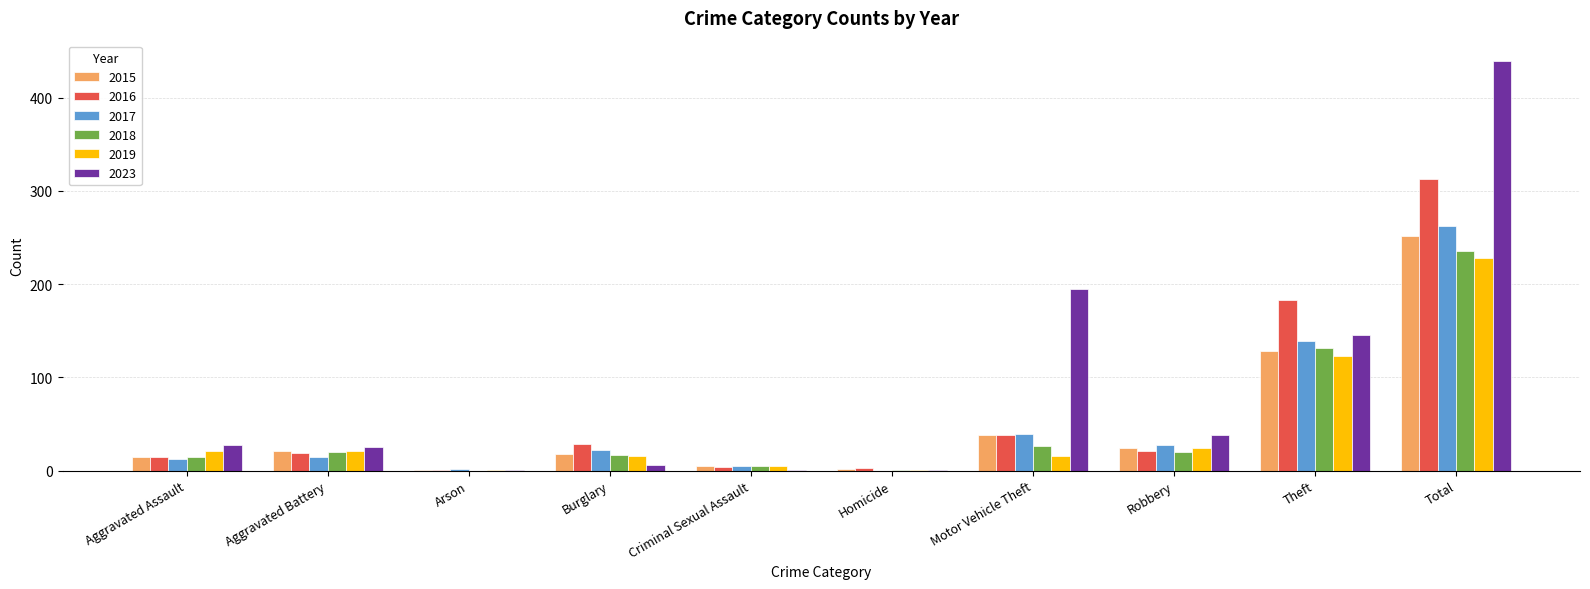

Are the bars grouped side by side (vs. stacked)?

Yes